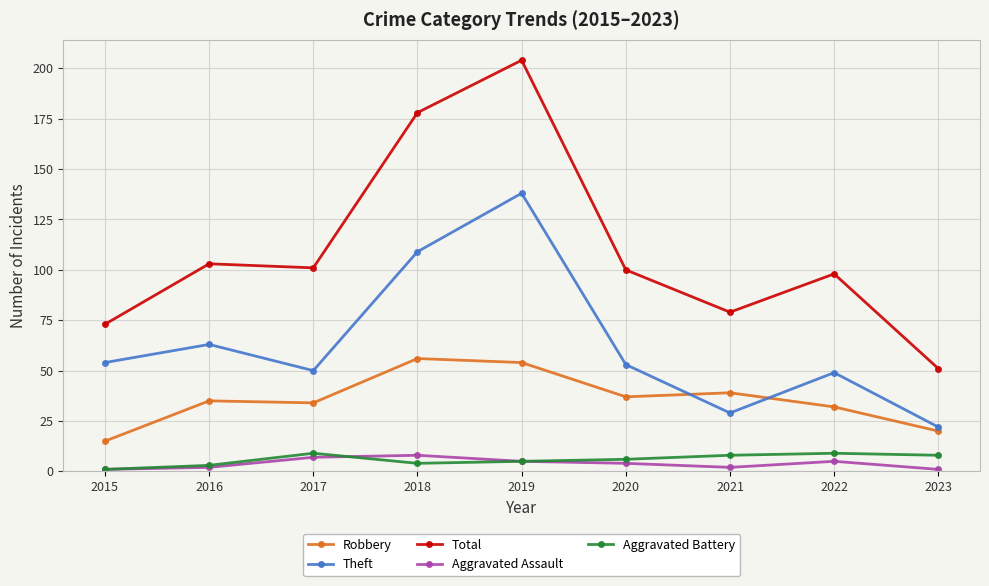

True or false: Robbery has more than 0 points higher than both neighbors.

True